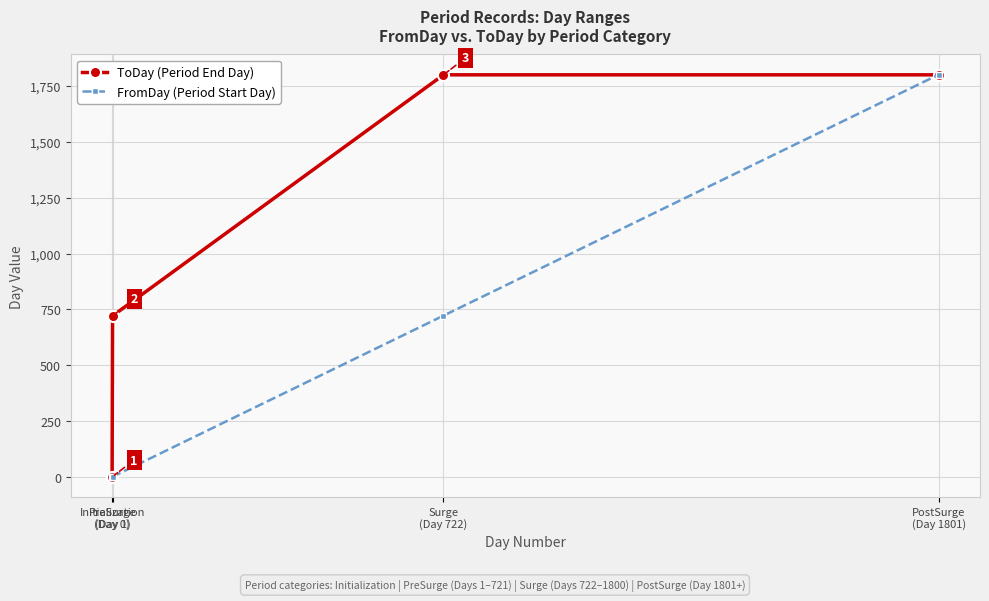

Which series ends up on top after the final intersection of FromDay (Period Start Day) and ToDay (Period End Day)?

FromDay (Period Start Day)